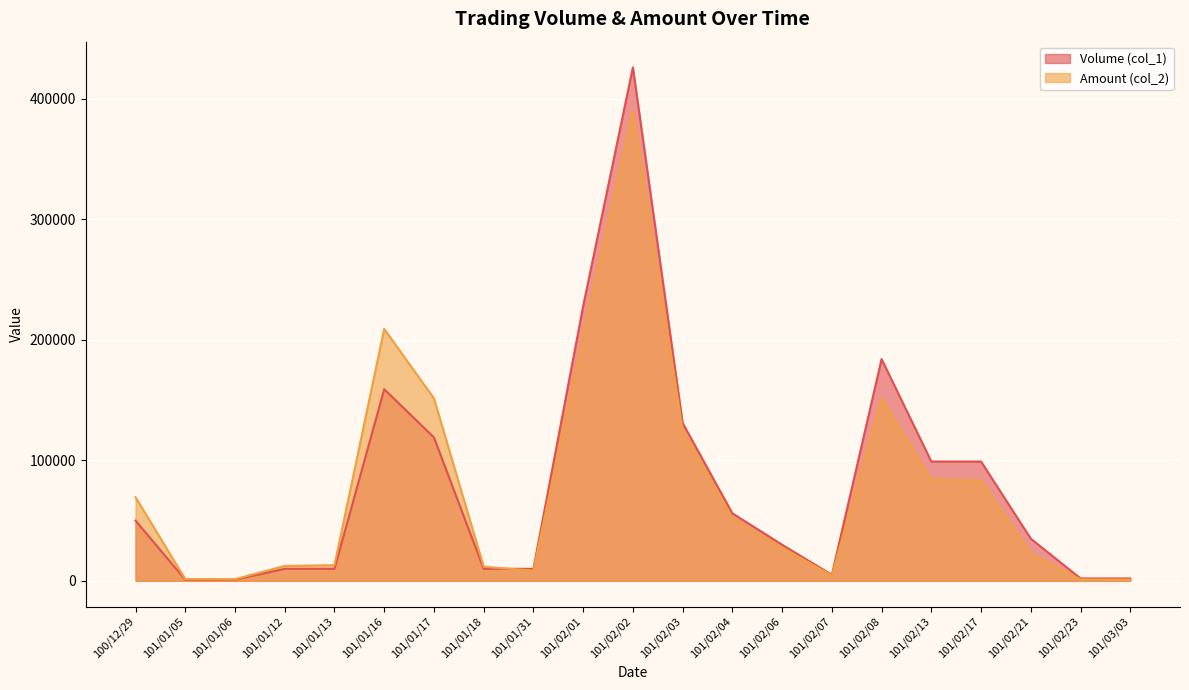

At how many categories does at least one series exceed 377304?

1